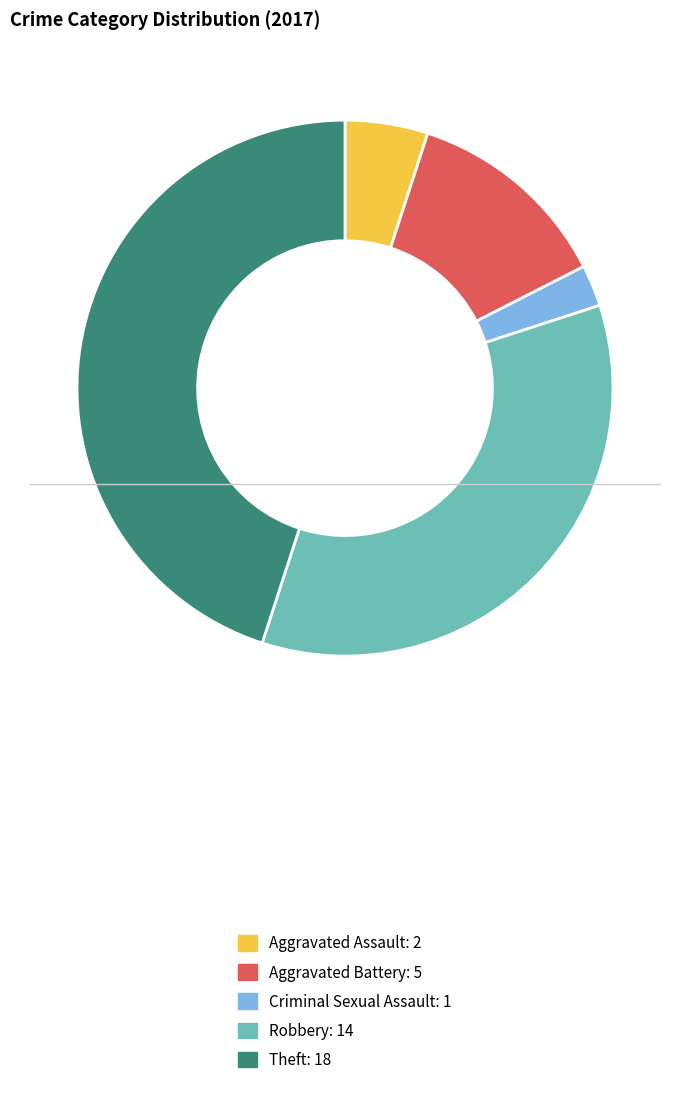

How many segments does this pie chart have?

5